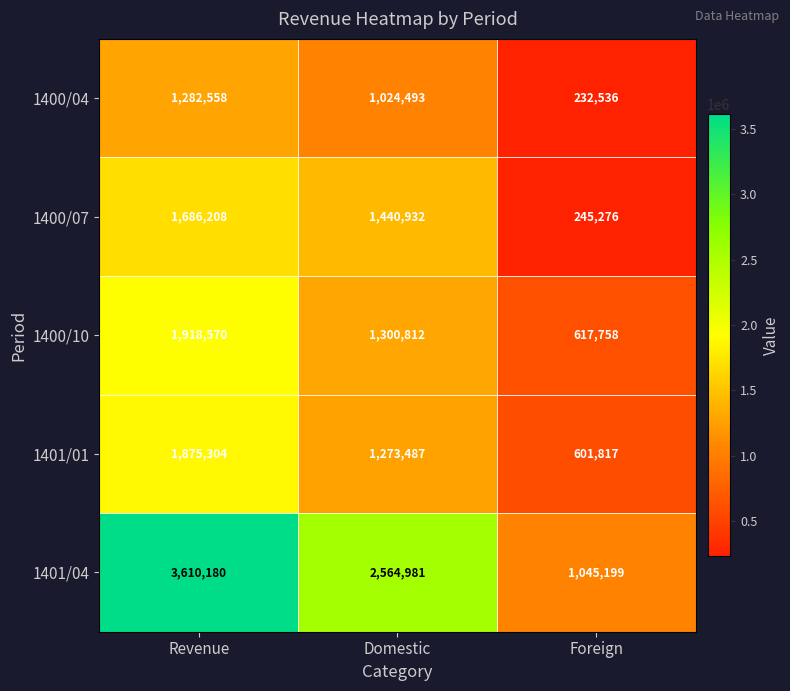

Which series has the widest spread of values?

1401/04